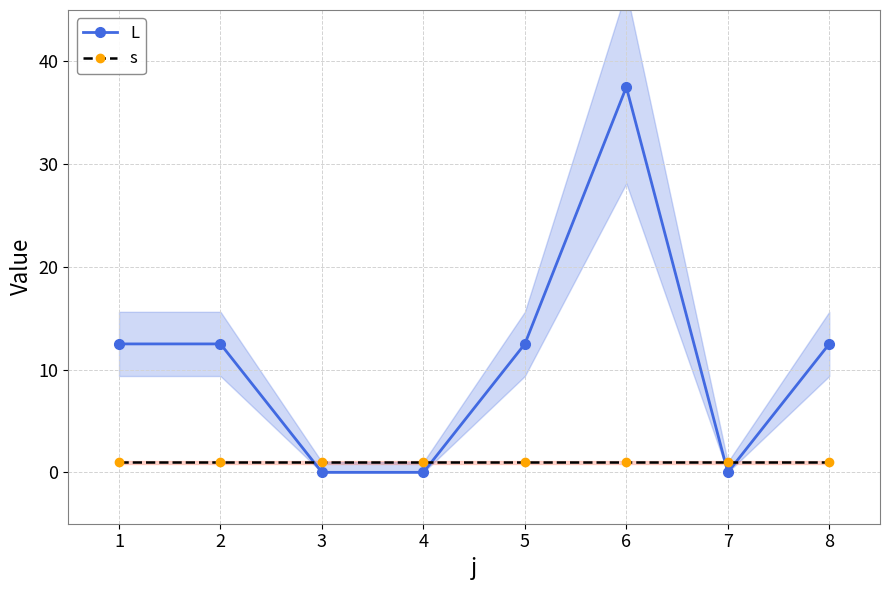

Which series has the largest range (max minus min)?

L